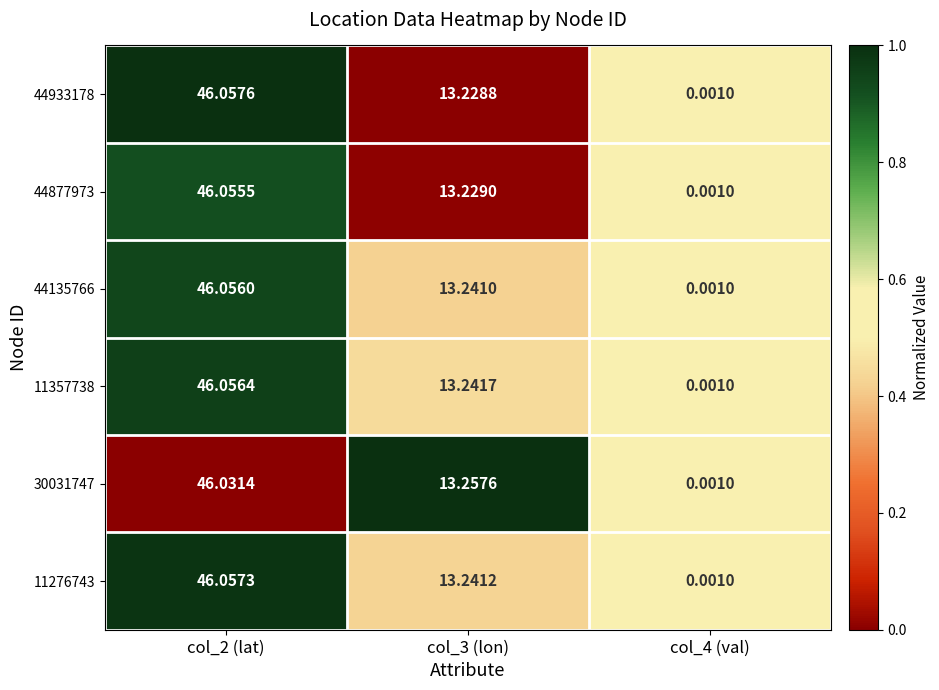

What is the total value across all series at col_3 (lon)?

79.4